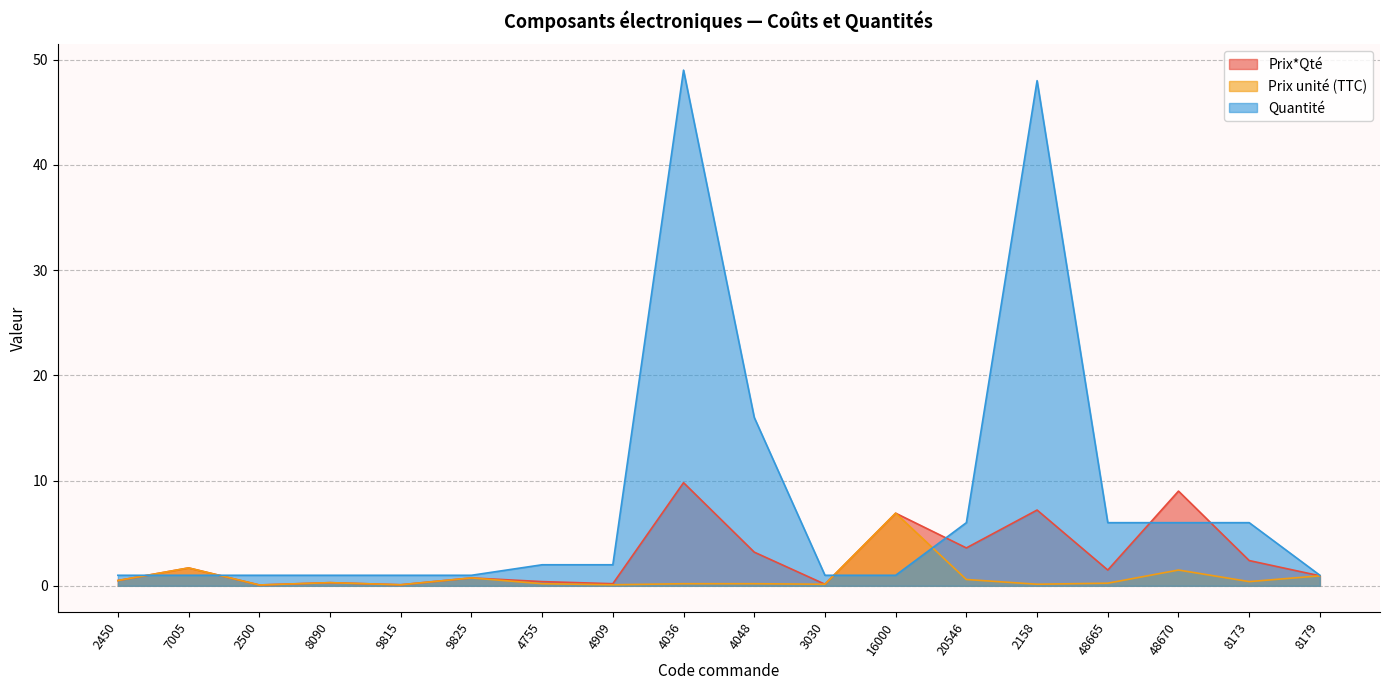

How many data points in Prix*Qté are less than 1?

9